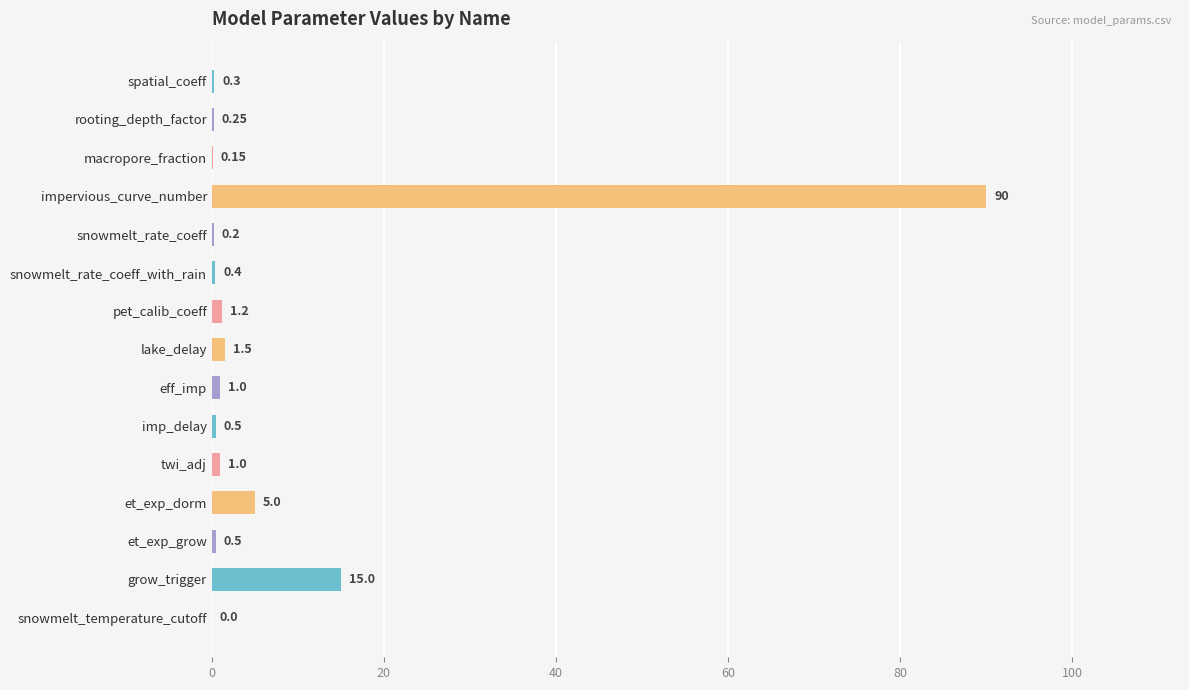

What is the average value?

7.8